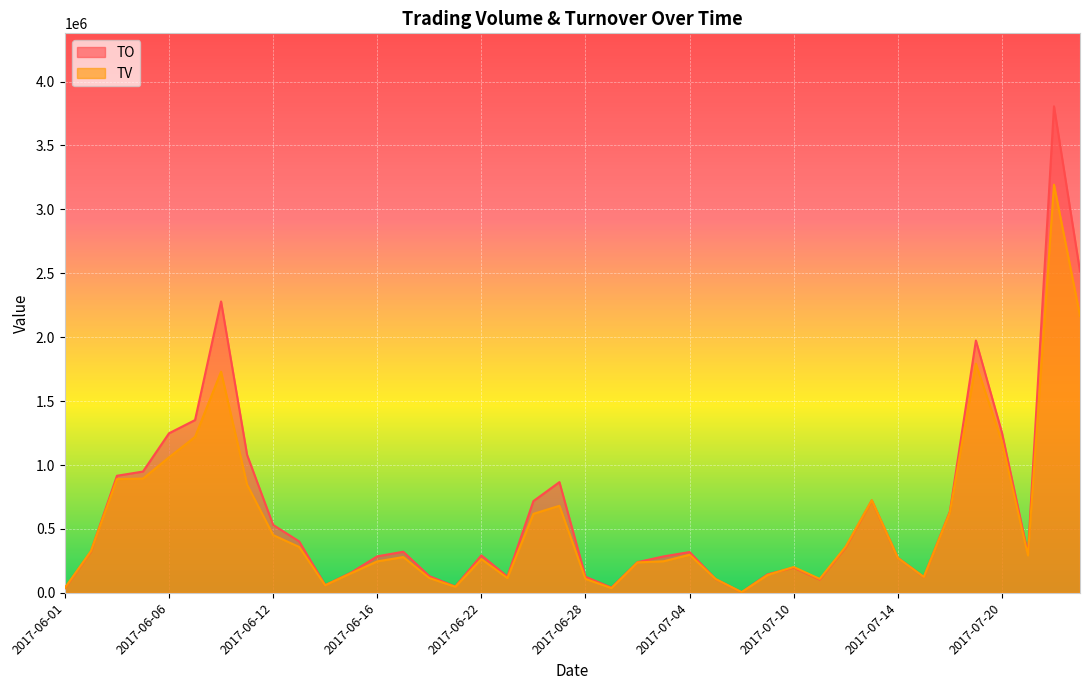

Where do TO and TV first cross each other?

2017-06-02 and 2017-06-03